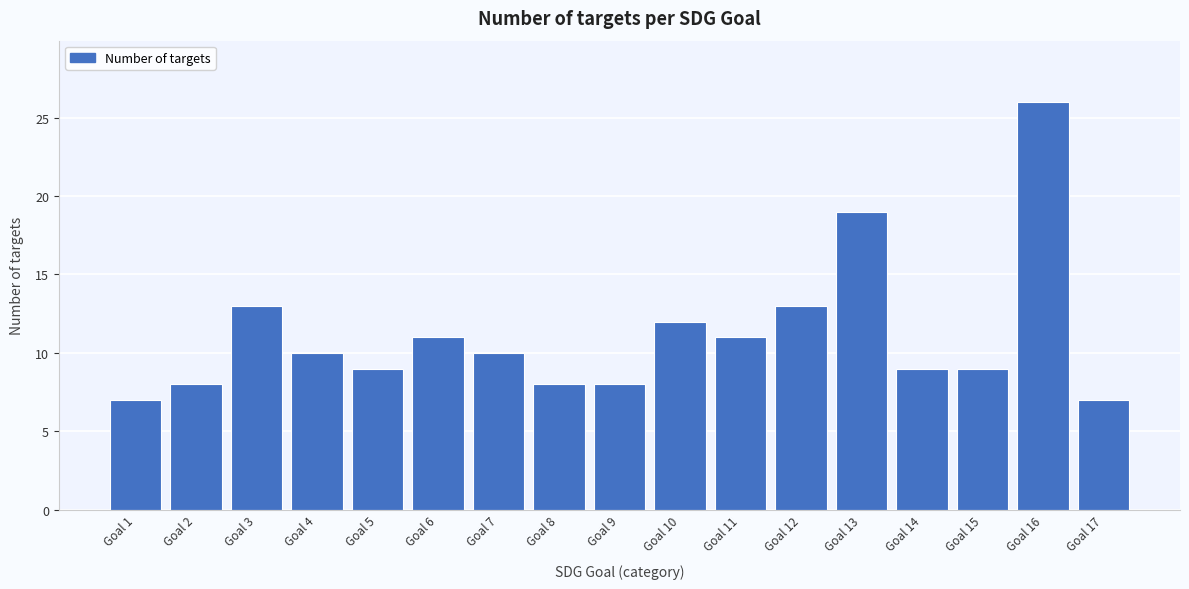

Reading left to right, transcribe all the data shown in this chart.

Goal 1=7	Goal 2=8	Goal 3=13	Goal 4=10	Goal 5=9	Goal 6=11	Goal 7=10	Goal 8=8	Goal 9=8	Goal 10=12	Goal 11=11	Goal 12=13	Goal 13=19	Goal 14=9	Goal 15=9	Goal 16=26	Goal 17=7